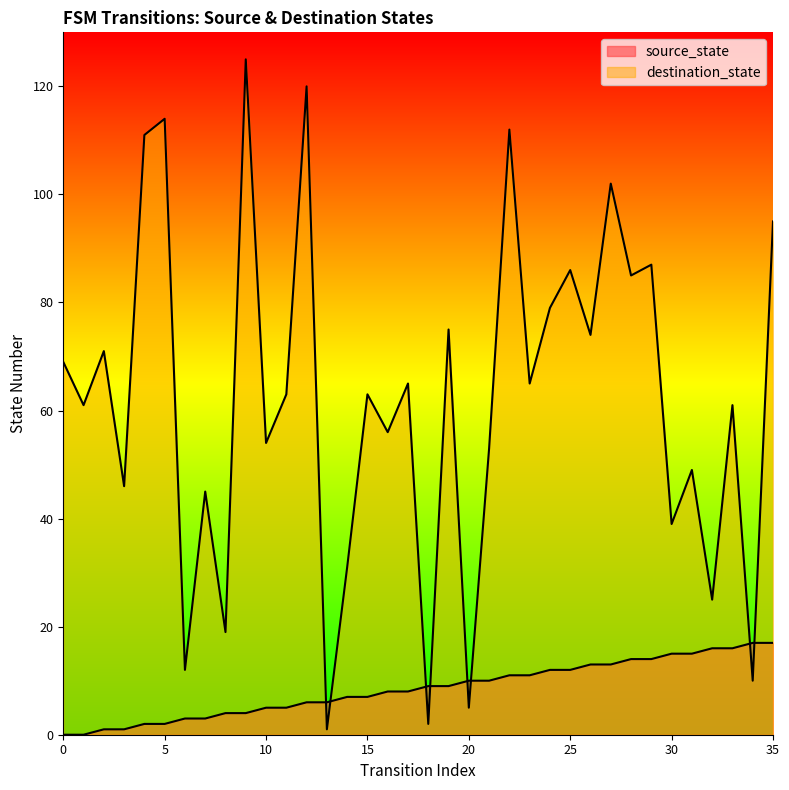

At how many categories does at least one series exceed 6?

35